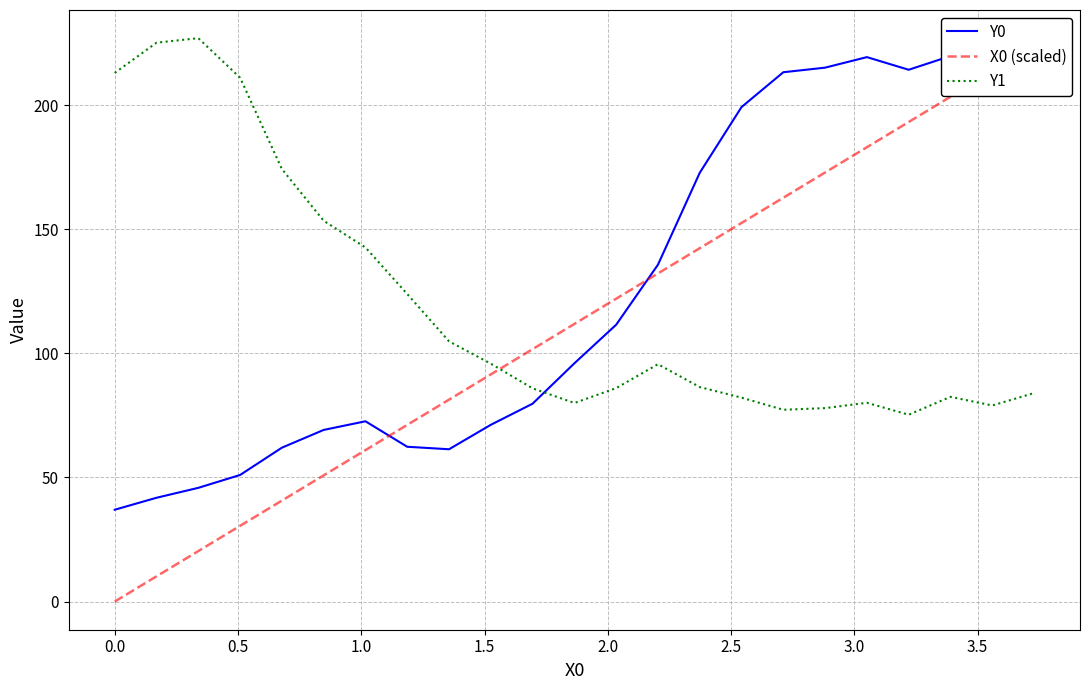

Which series ends up on top after the final intersection of X0 (scaled) and Y0?

X0 (scaled)